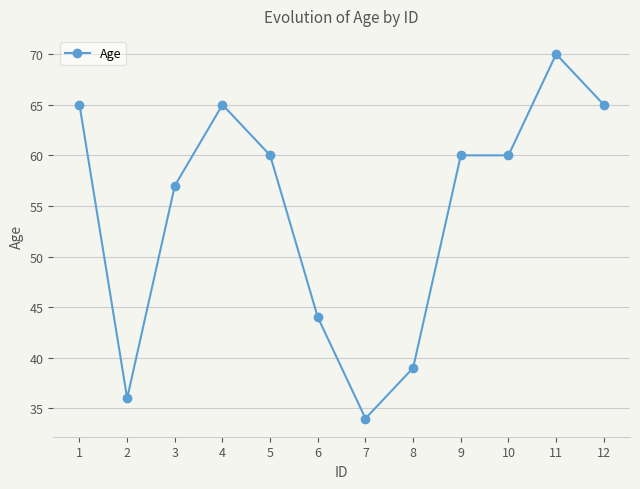

What is the maximum value shown in the chart?

70